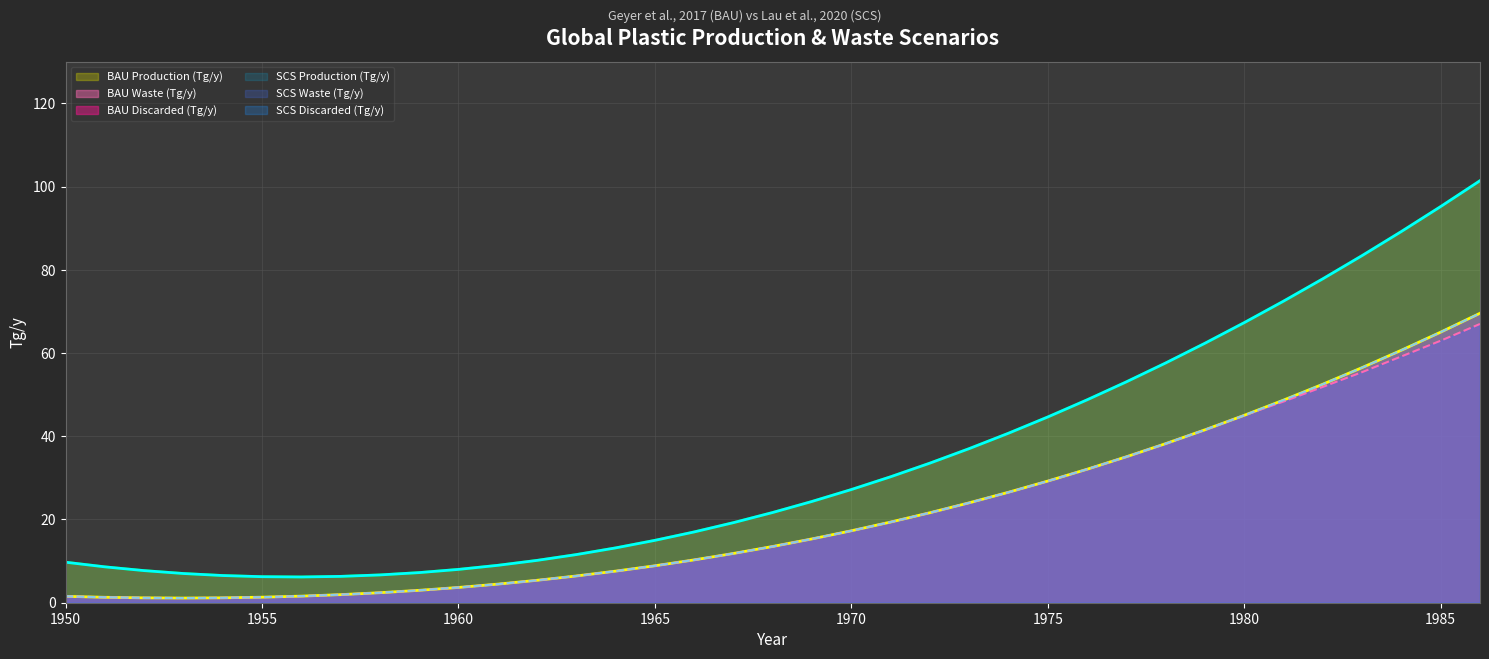

What is the sum of the SCS Waste (Tg/y) values at 1959 and 1950?

4.5